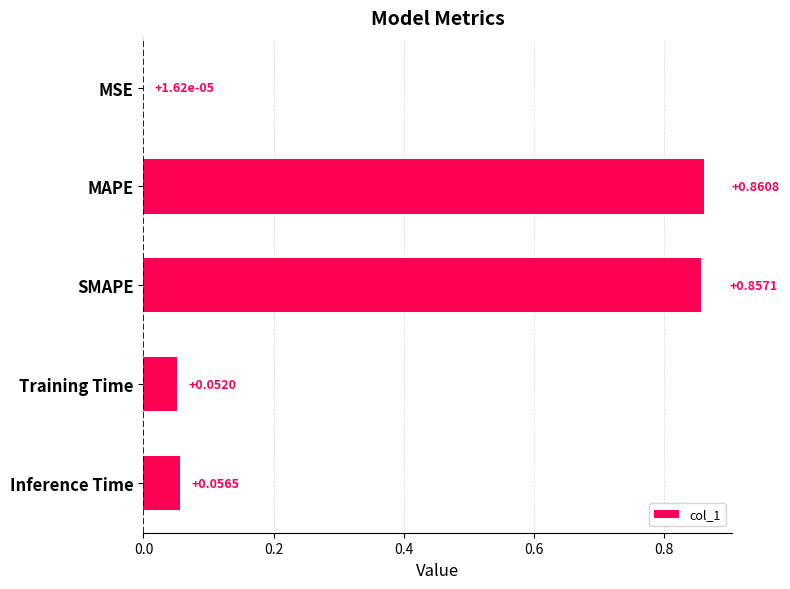

How many data points does each series have?

5